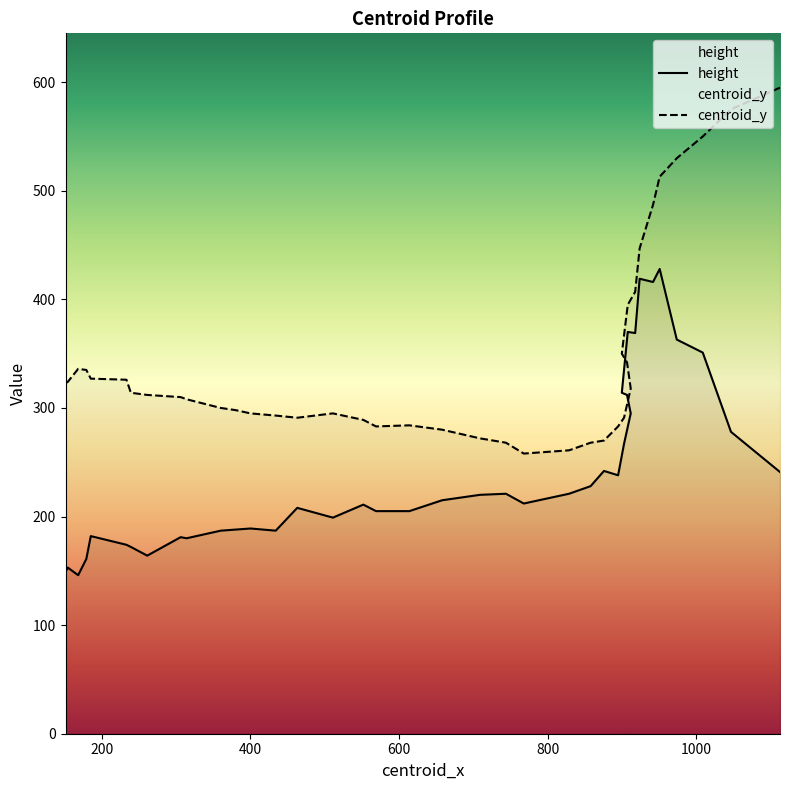

List the labels in order of height value, smallest first.

168, 151, 154, 179, 261, 239, 233, 314, 306, 185, 434, 360, 380, 400, 511, 614, 569, 463, 552, 768, 658, 709, 829, 744, 858, 895, 1113, 876, 903, 1047, 912, 907, 900, 1009, 974, 918, 908, 942, 924, 951